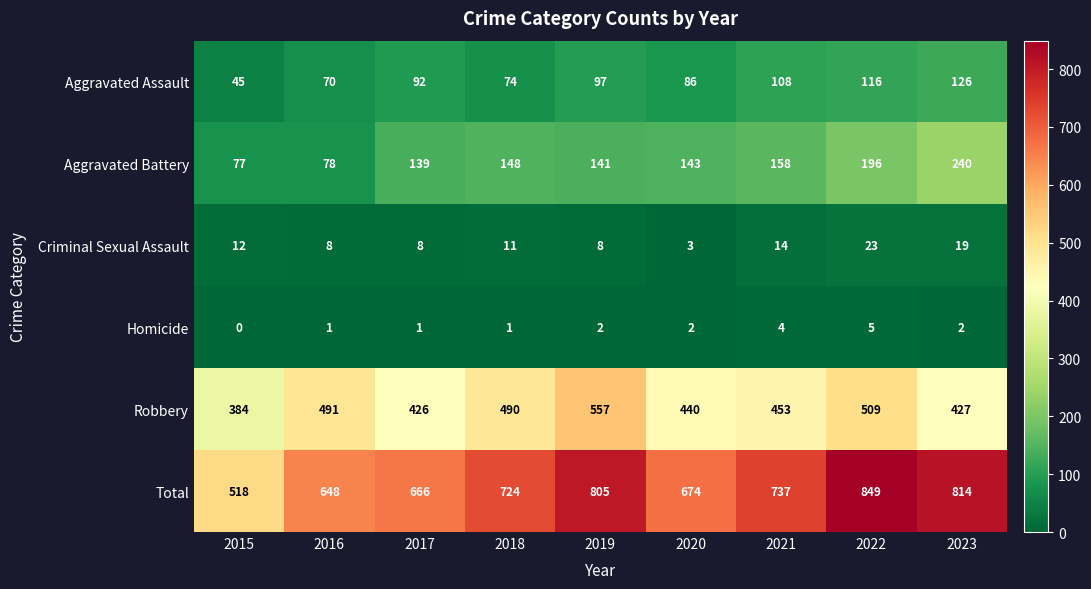

How many values in the Robbery series are below 453?

4